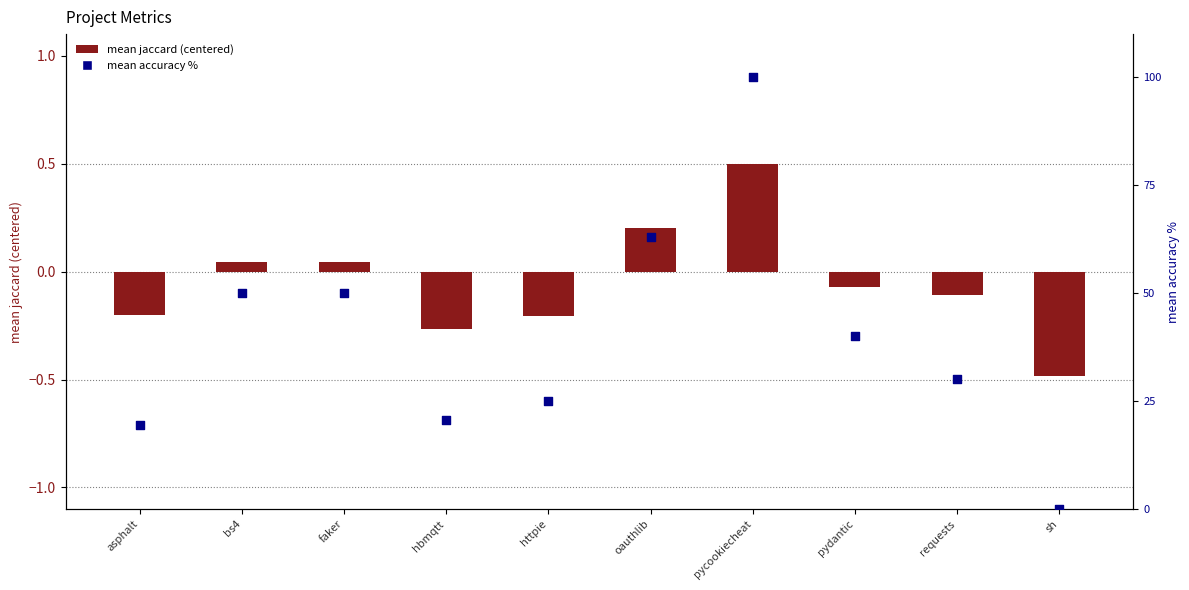

Which series has the largest total across all categories?

mean accuracy %